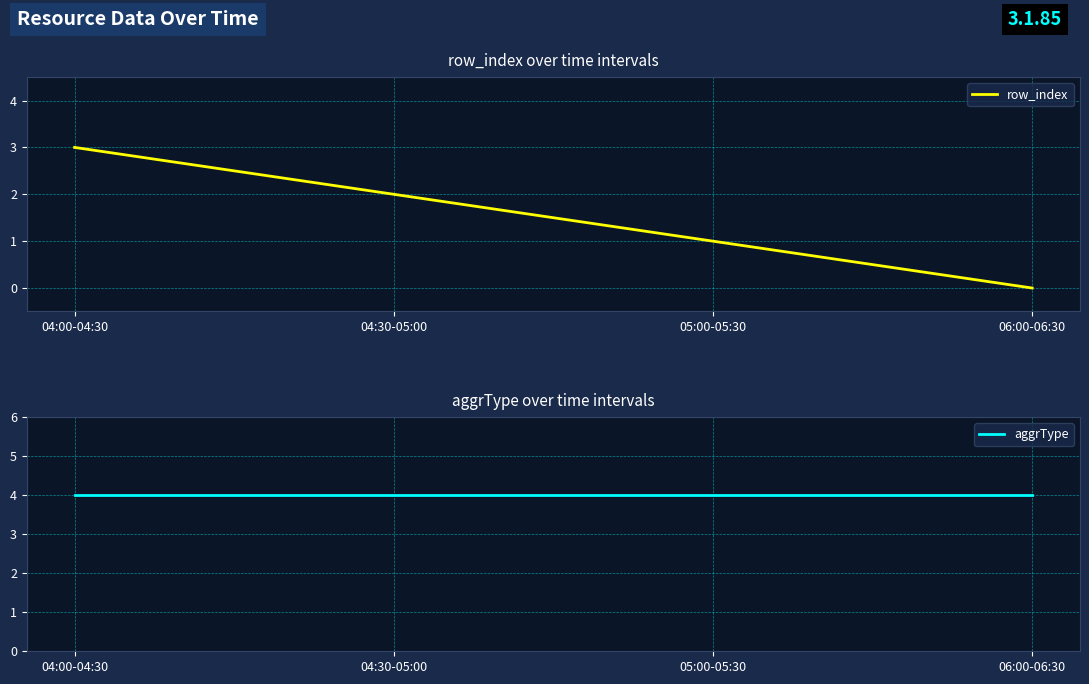

True or false: aggrType and row_index intersect in this chart.

False